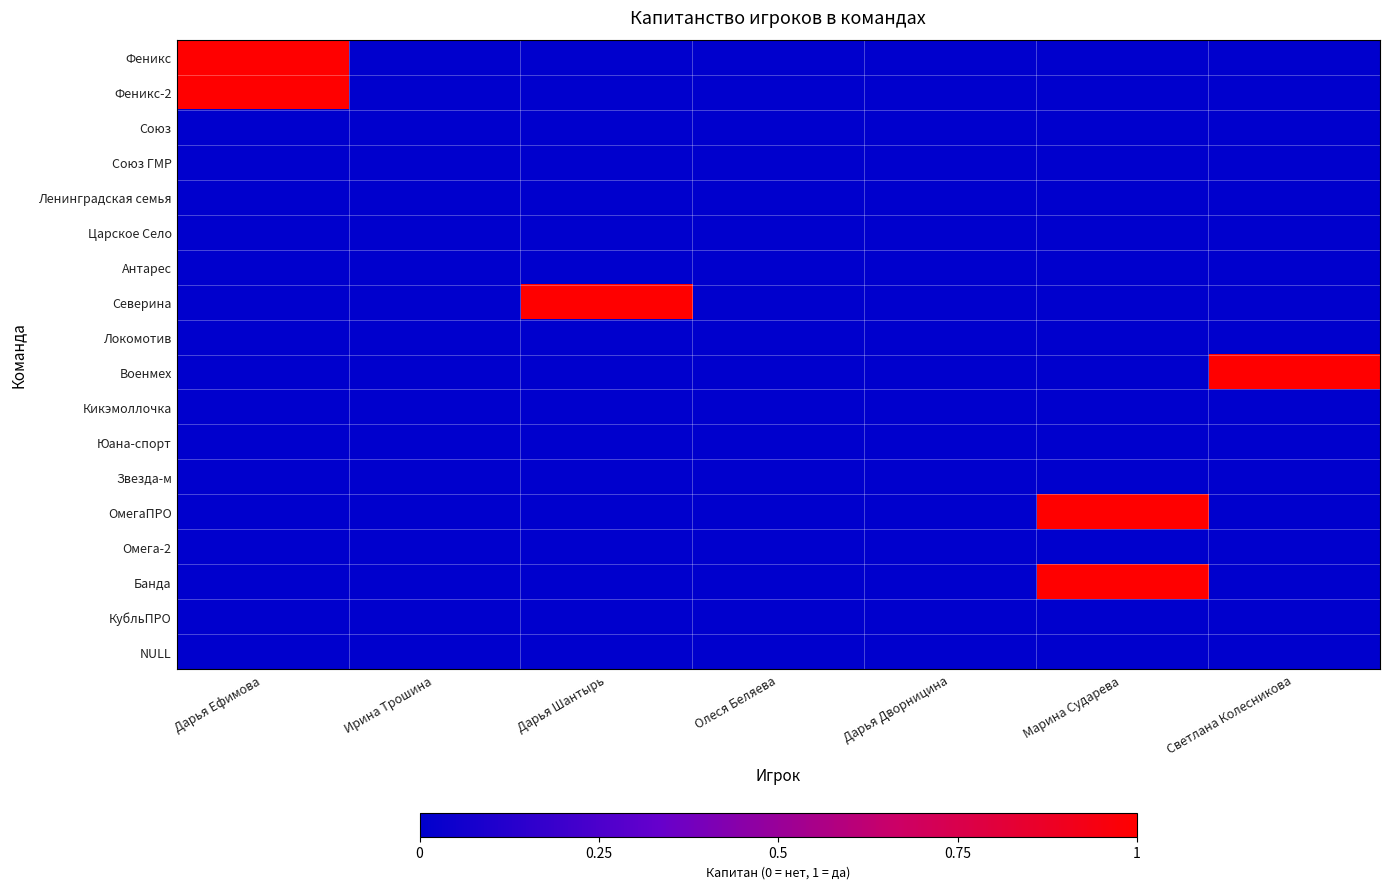

At how many categories does at least one series exceed 0?

4